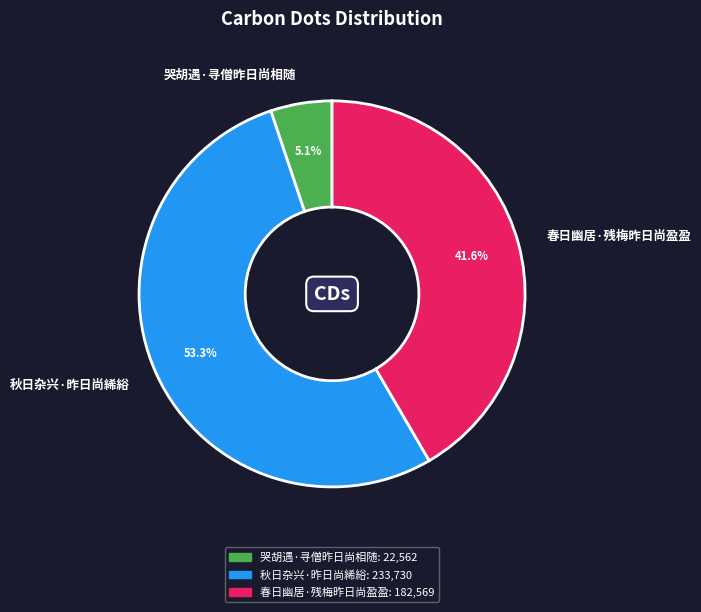

Which slice represents more than half of the pie?

秋日杂兴·昨日尚絺綌